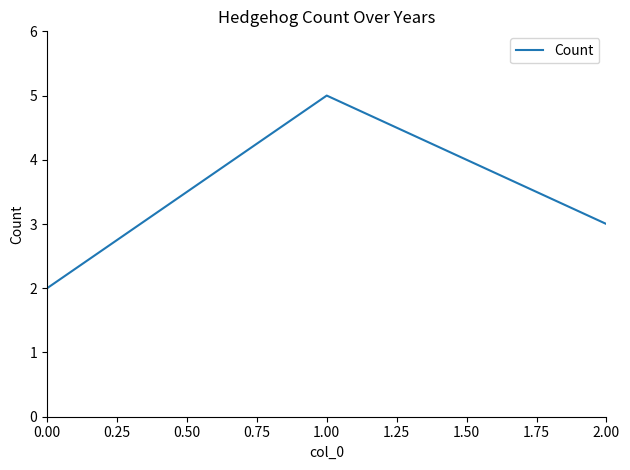

Is it true that the value at 0.00 is 1?

False